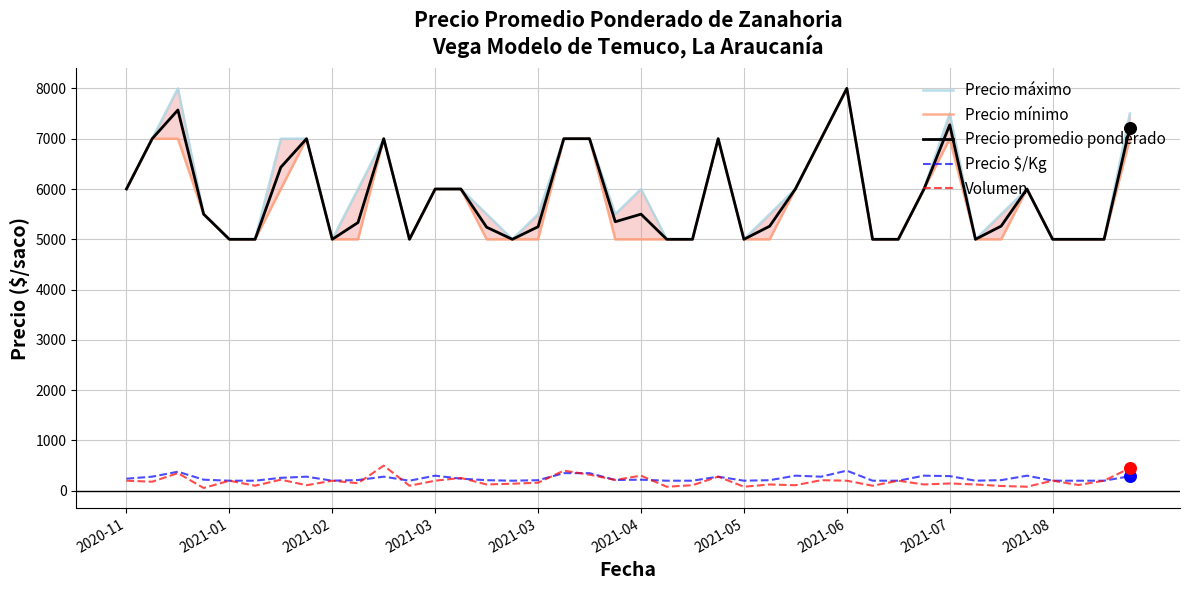

At which category is the sum across all series the highest?

2021-06